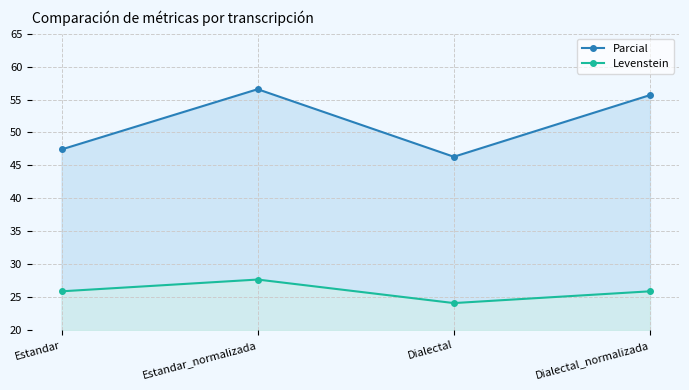

True or false: Parcial and Levenstein intersect in this chart.

False